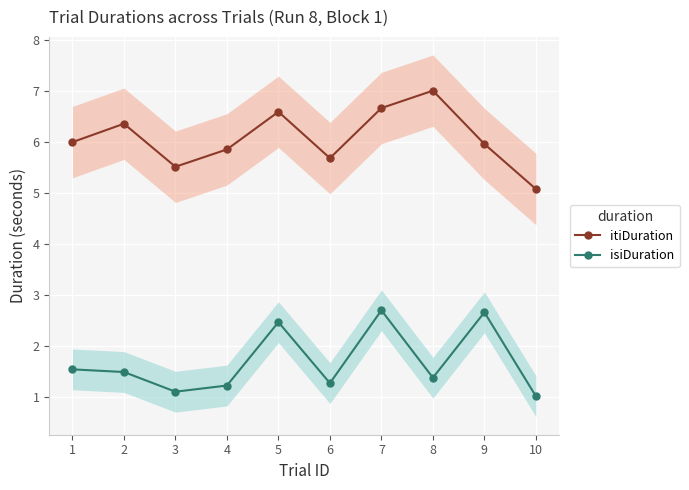

The value of isiDuration at 2 is 1.5. True or false?

True